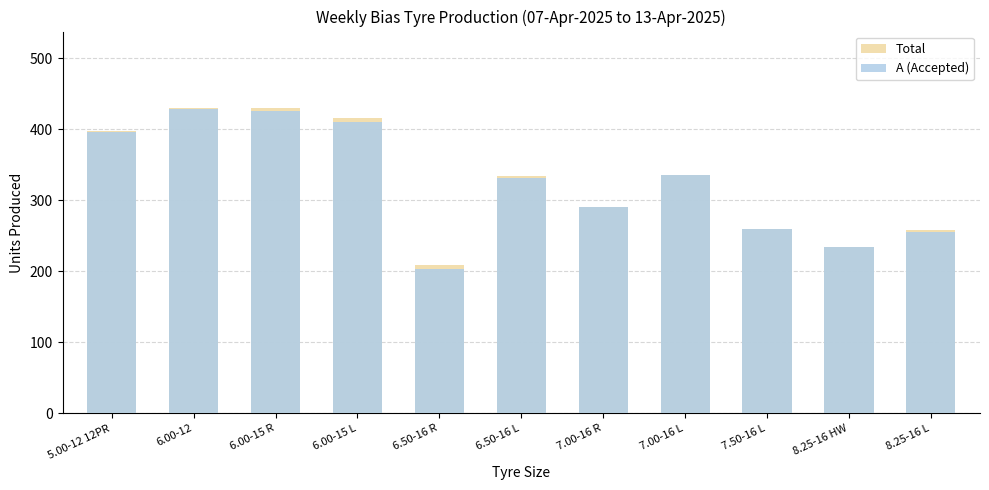

What position from the left is 6.50-16 L?

6